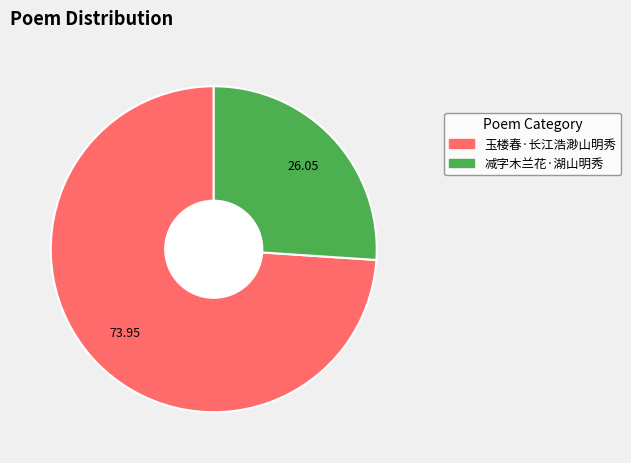

Which category has the smallest portion of the pie?

减字木兰花·湖山明秀